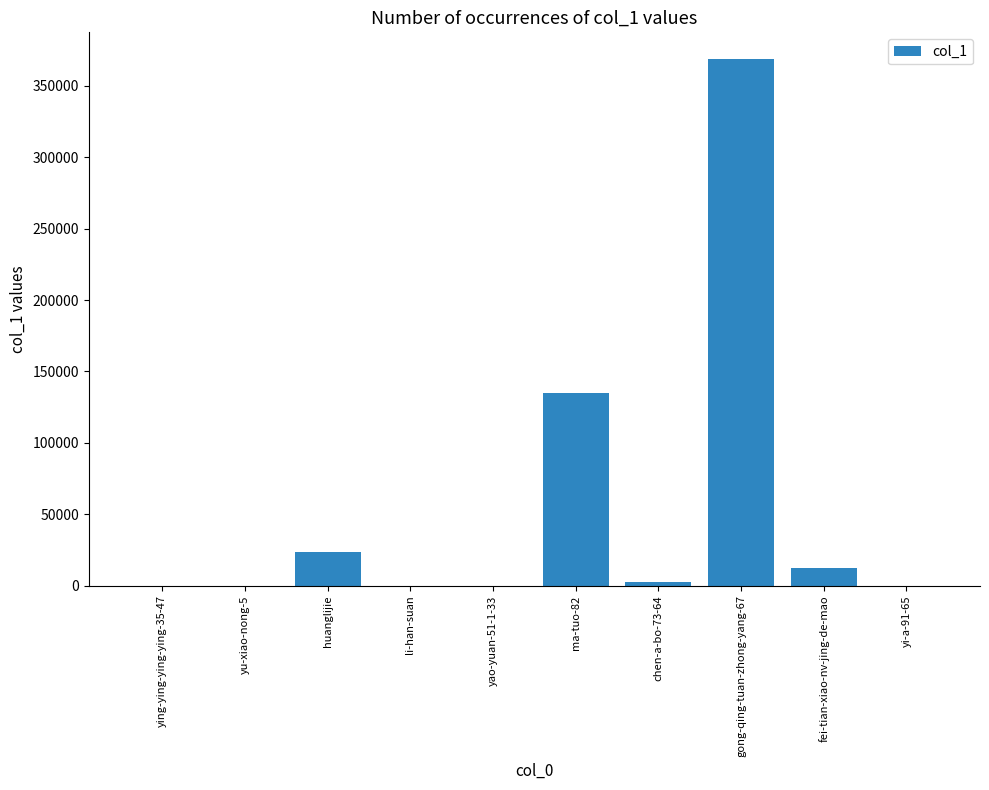

Which label corresponds to the largest value in the chart?

gong-qing-tuan-zhong-yang-67